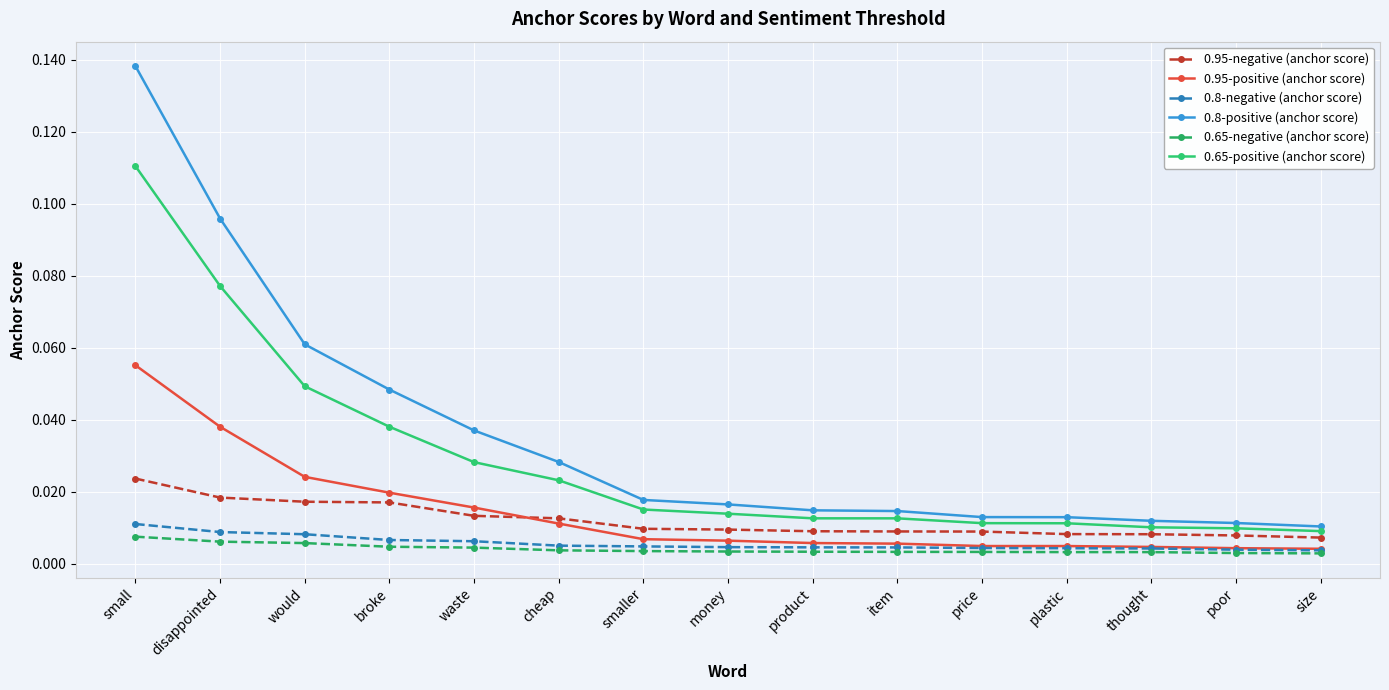

Which series has the largest total across all categories?

0.8-positive (anchor score)